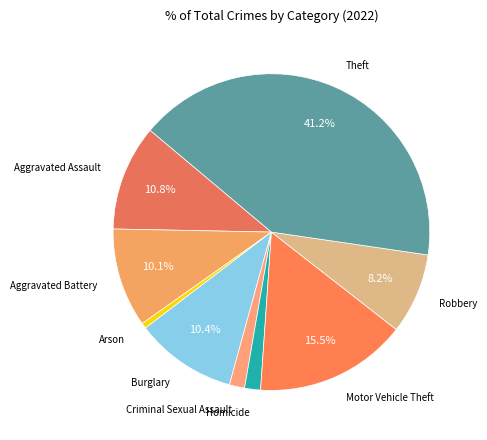

To the nearest percent, what is the combined percentage of Homicide and Burglary?

12%